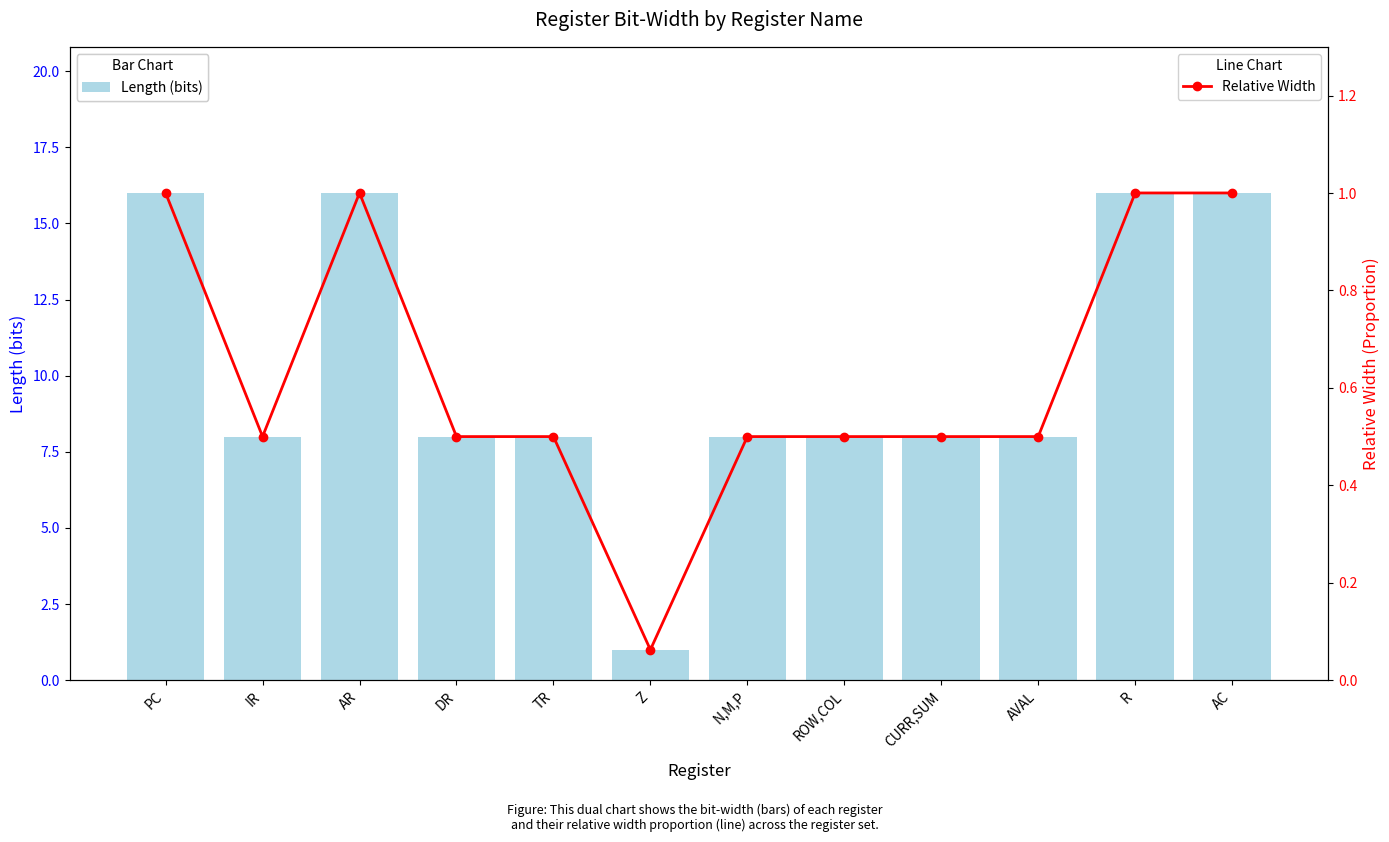

What position from the right is TR?

8